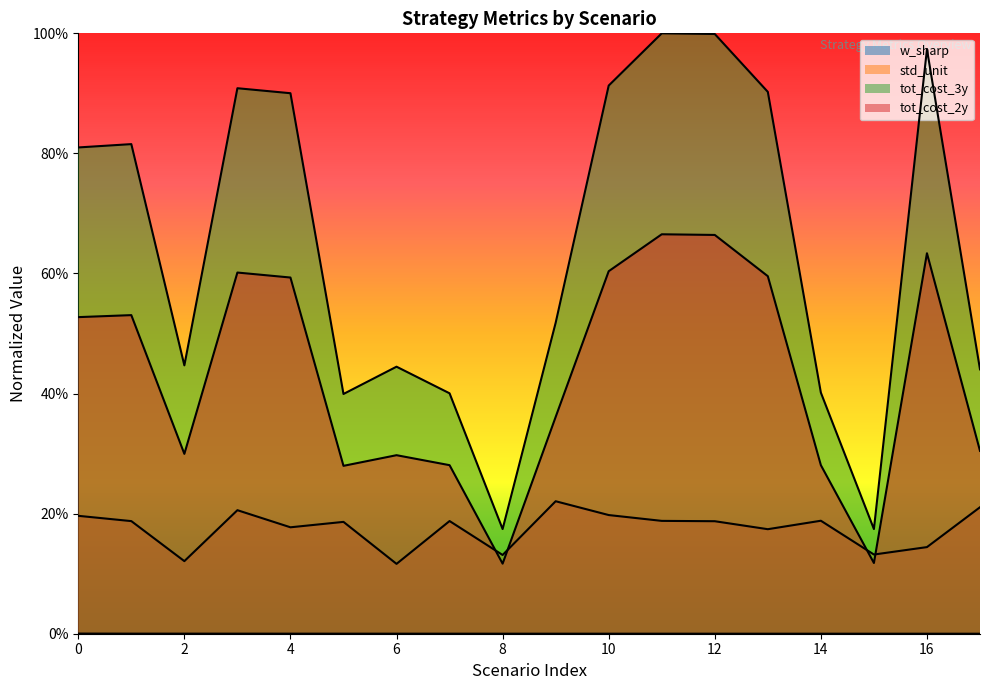

Is it true that w_sharp equals 0.0 at 2?

True